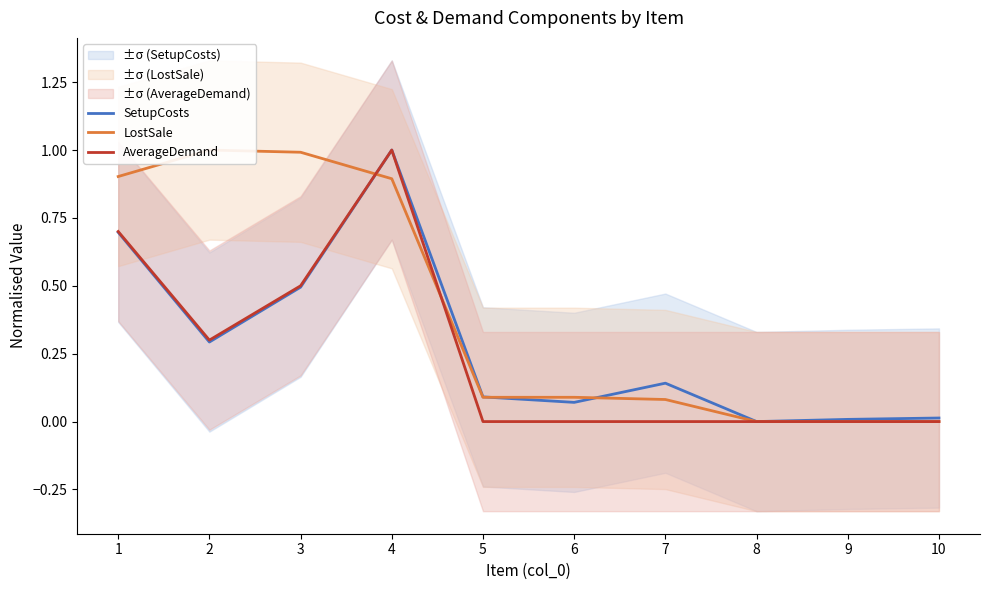

Reading left to right, list all the values displayed in this chart.

SetupCosts: 1=0.7	2=0.3	3=0.5	4=1.0	5=0.1	6=0.1	7=0.1	8=0.0	9=0.0	10=0.0
LostSale: 1=0.9	2=1.0	3=1.0	4=0.9	5=0.1	6=0.1	7=0.1	8=0.0	9=0.0	10=0.0
AverageDemand: 1=0.7	2=0.3	3=0.5	4=1.0	5=0.0	6=0.0	7=0.0	8=0.0	9=0.0	10=0.0